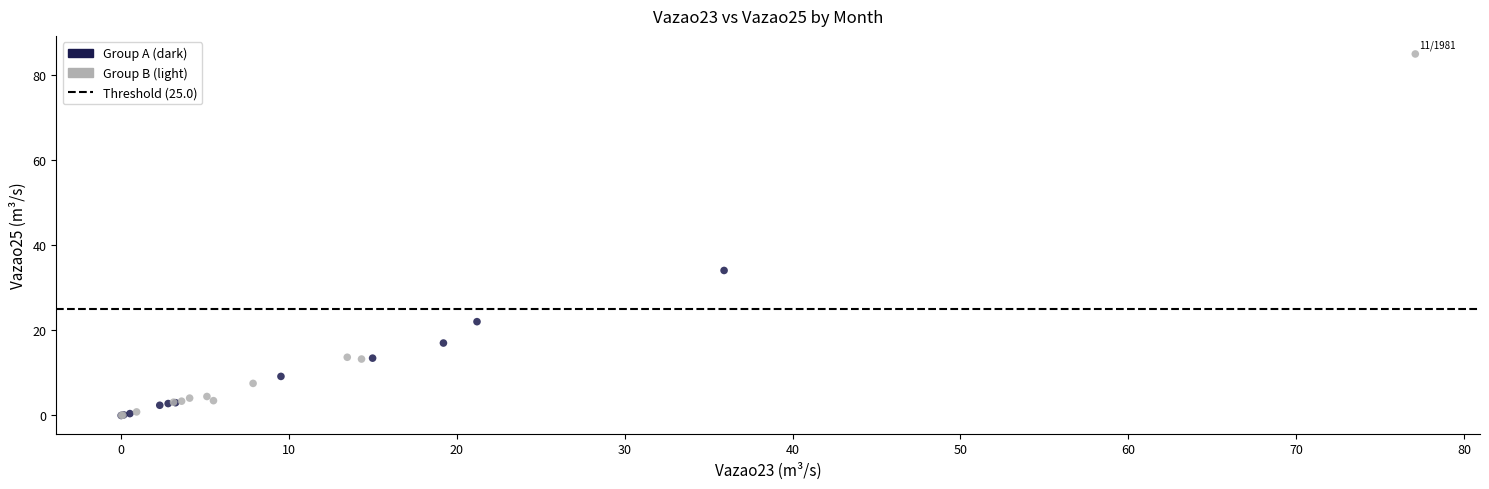

Which series reaches the maximum Y coordinate?

Group B (light)